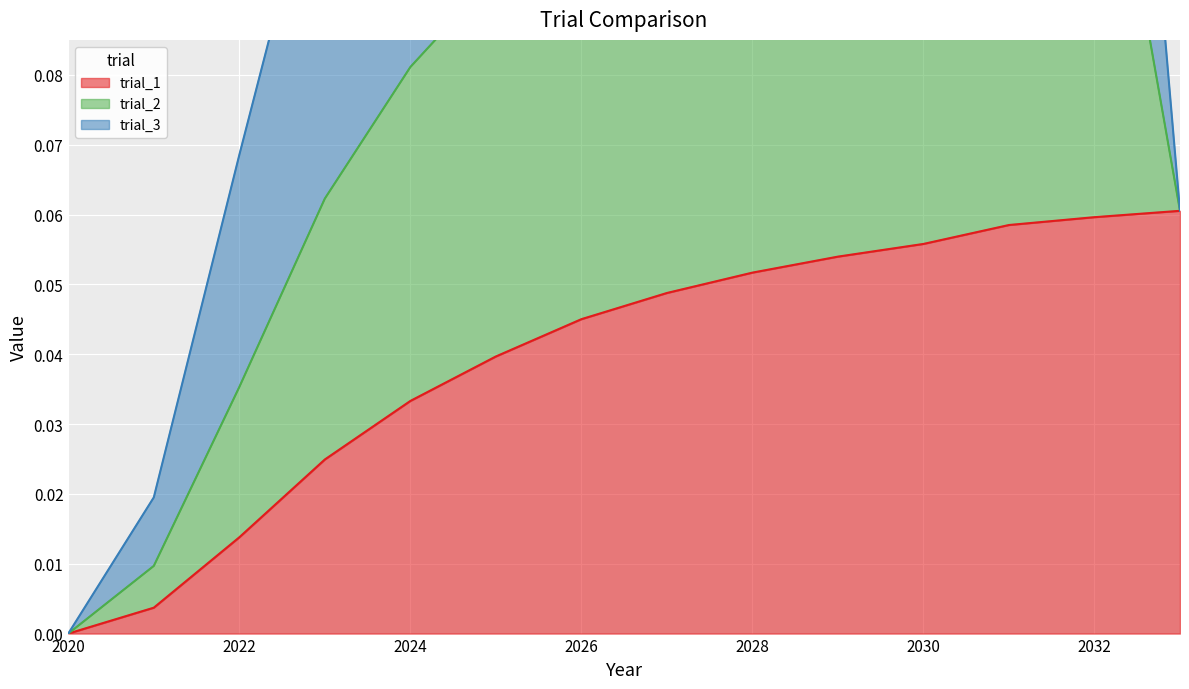

Does the chart display data point markers on the line(s)?

No